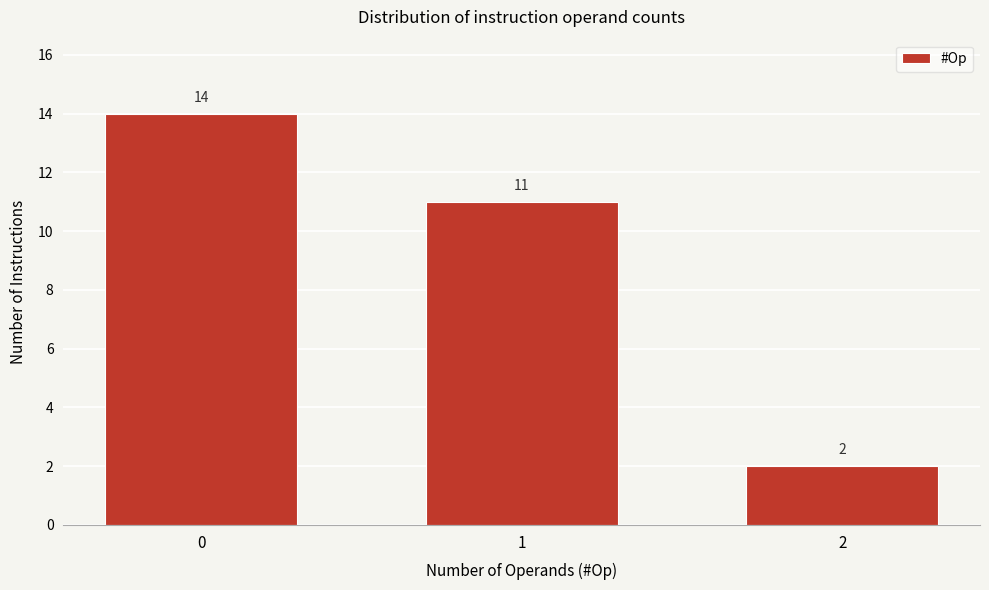

Reading right to left, list all the values displayed in this chart.

2=2	1=11	0=14